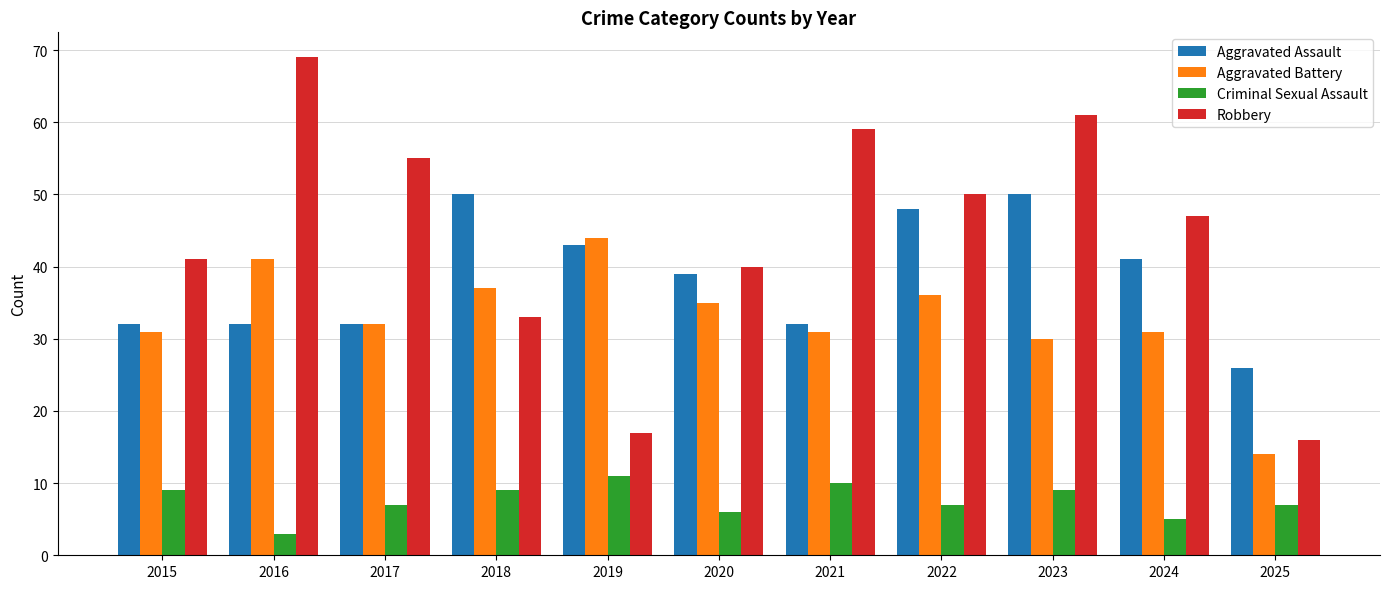

Is the value of Aggravated Battery at 2025 greater than the value of Robbery at 2016?

No